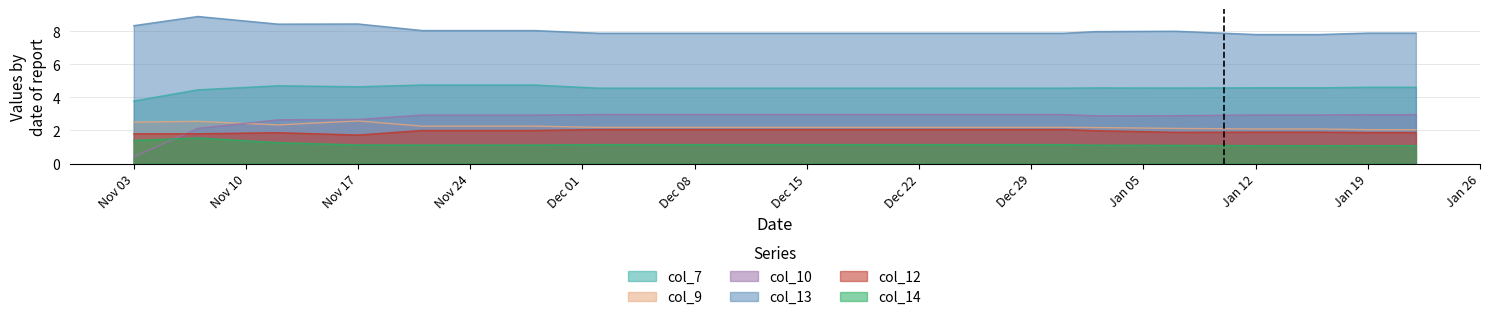

What are all the series names shown in the legend?

col_7, col_9, col_10, col_13, col_12, col_14